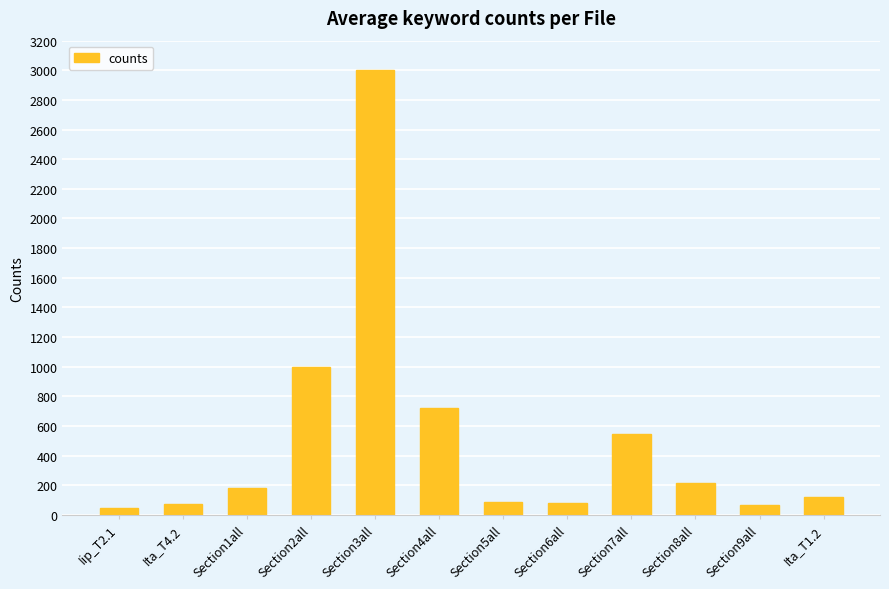

What position from the left is Section7all?

9